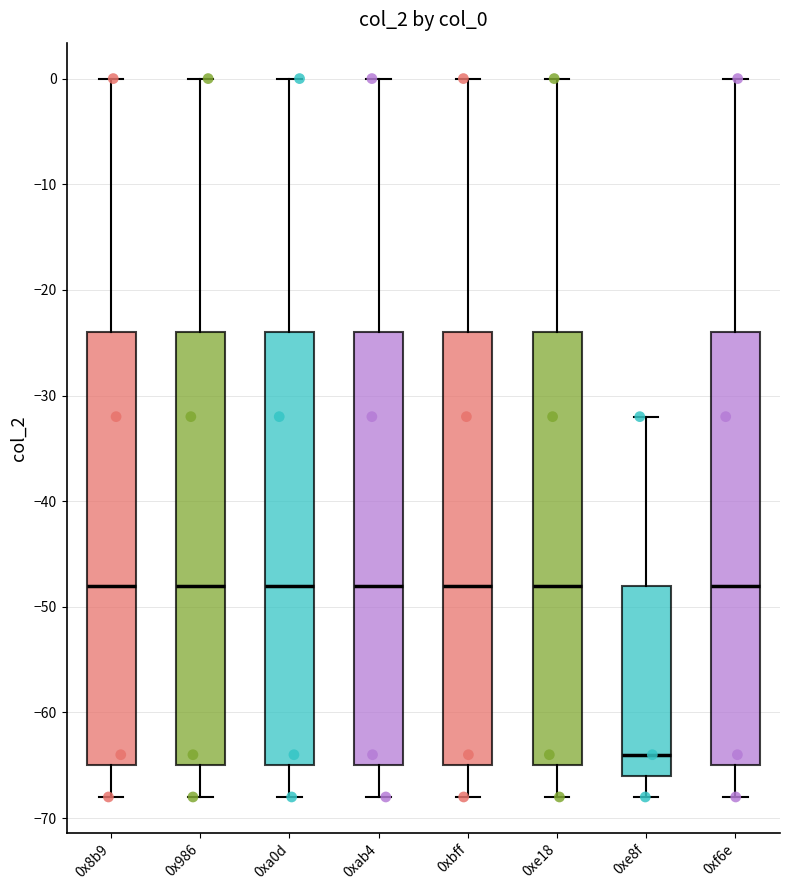

Reading left to right, read every box against the y-axis: the position of its median line, the range the box covers, and the ends of its whiskers. The values are not printed on the chart, so give them approximately, as read against the axis.

0x8b9: median -48, box -65 to -24, whiskers -68 to 0
0x986: median -48, box -65 to -24, whiskers -68 to 0
0xa0d: median -48, box -65 to -24, whiskers -68 to 0
0xab4: median -48, box -65 to -24, whiskers -68 to 0
0xbff: median -48, box -65 to -24, whiskers -68 to 0
0xe18: median -48, box -65 to -24, whiskers -68 to 0
0xe8f: median -64, box -66 to -48, whiskers -68 to -32
0xf6e: median -48, box -65 to -24, whiskers -68 to 0